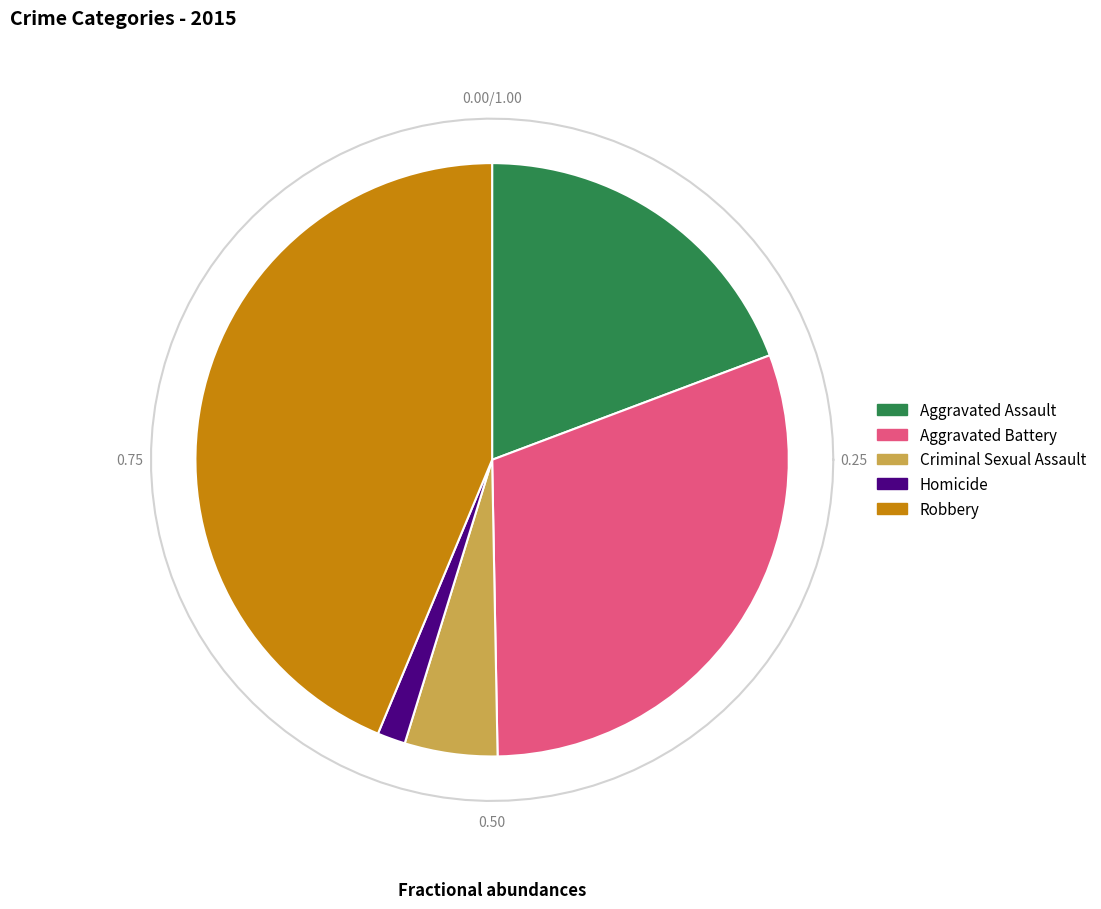

True or false: Criminal Sexual Assault accounts for 5% of the total.

True